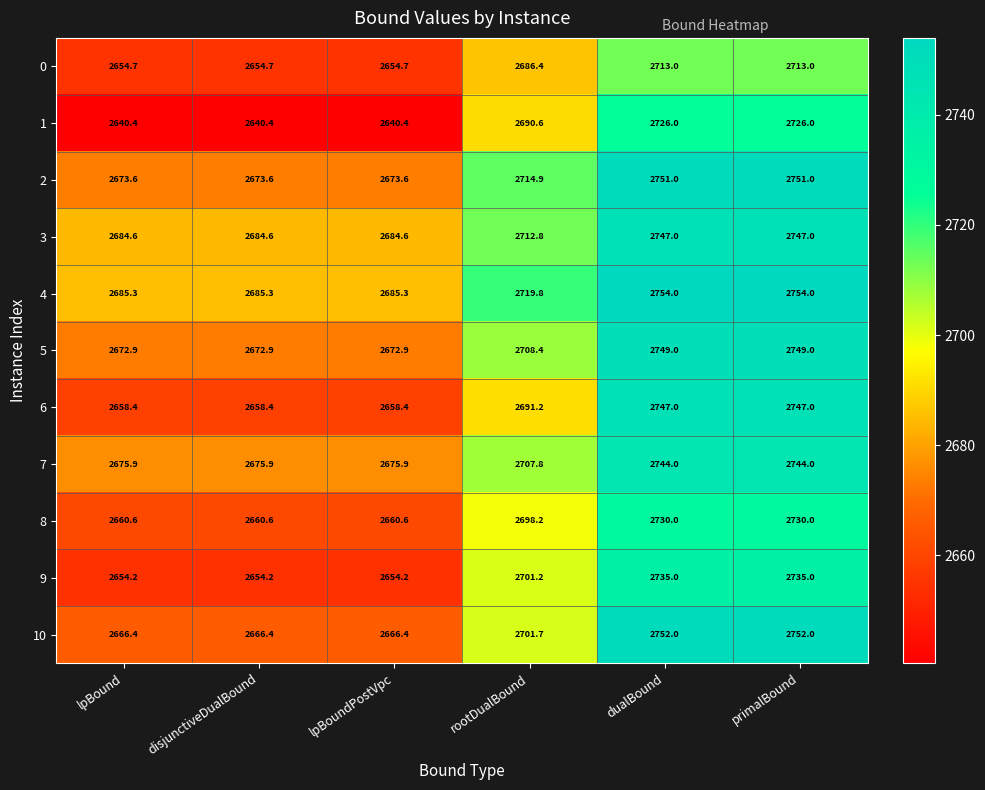

What is the minimum value for 10?

2666.4